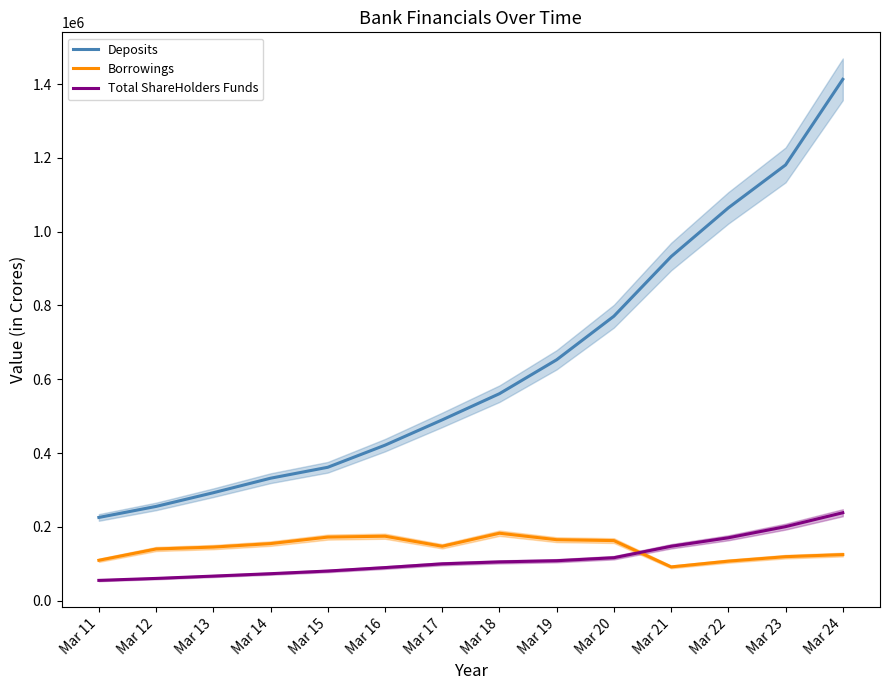

What is the maximum value for Total ShareHolders Funds?

238399.3